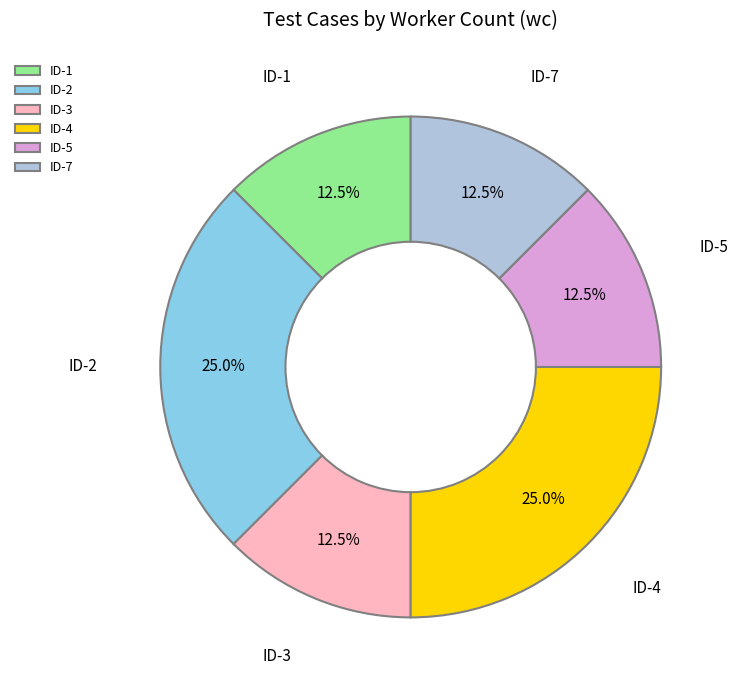

How many slices are in this pie chart?

6